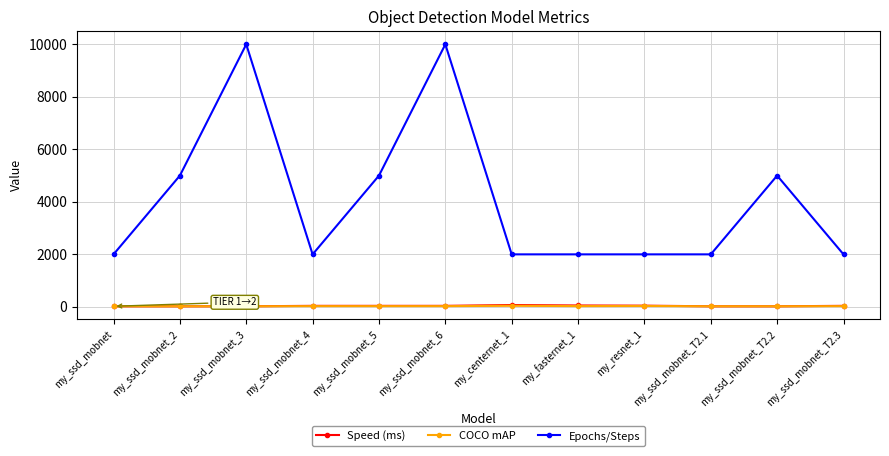

What is the minimum value for COCO mAP?

22.2